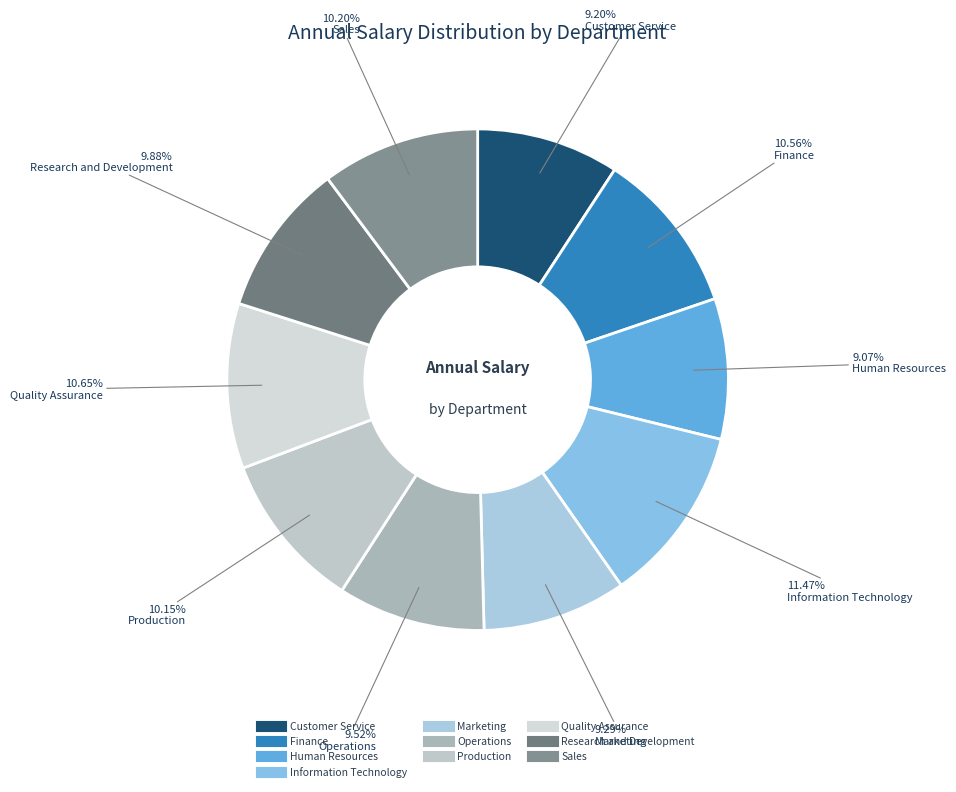

Which category has the biggest portion of the pie?

Information Technology